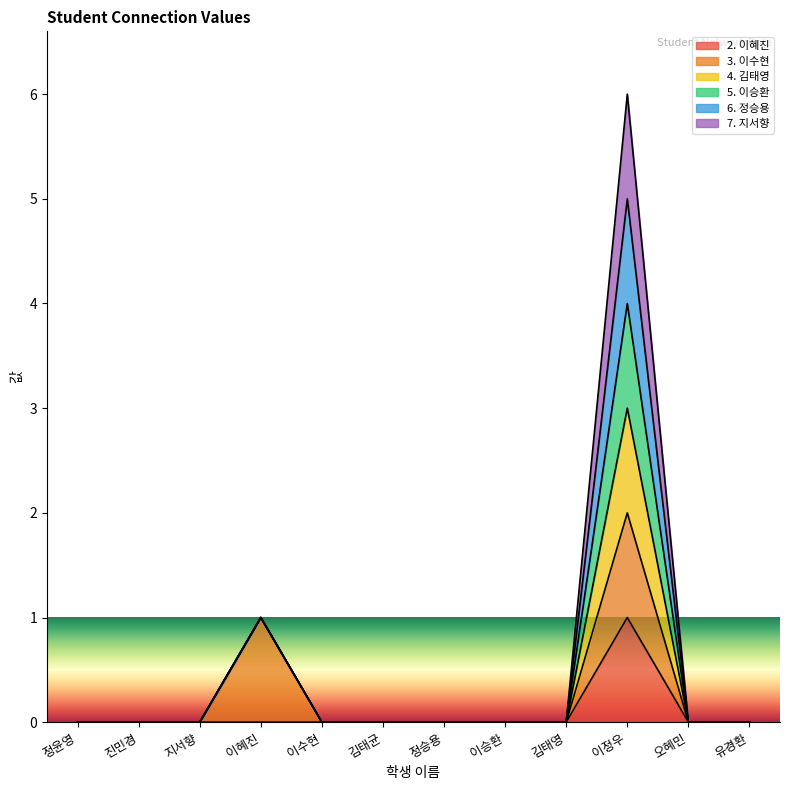

What is the label of the 10th point from the right?

지서향